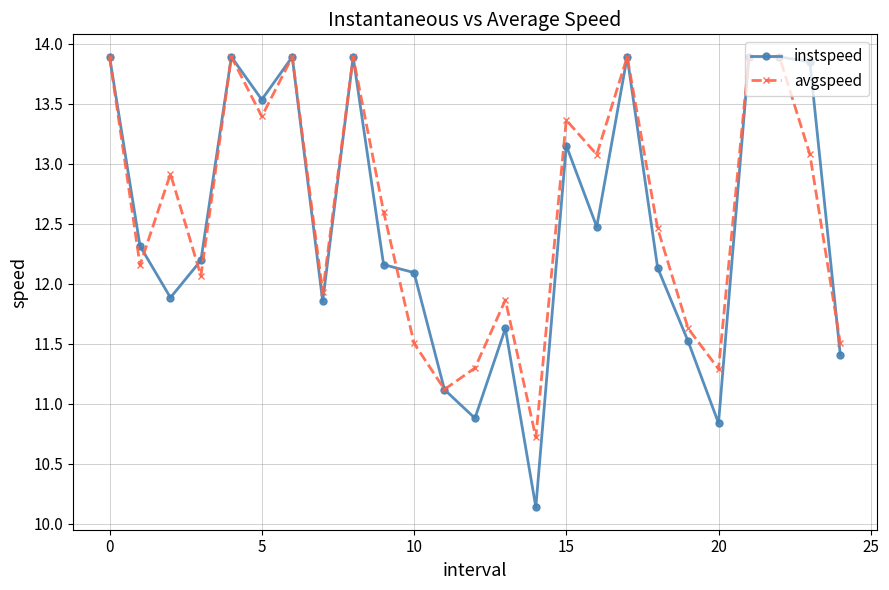

Which series has the widest spread of values?

instspeed